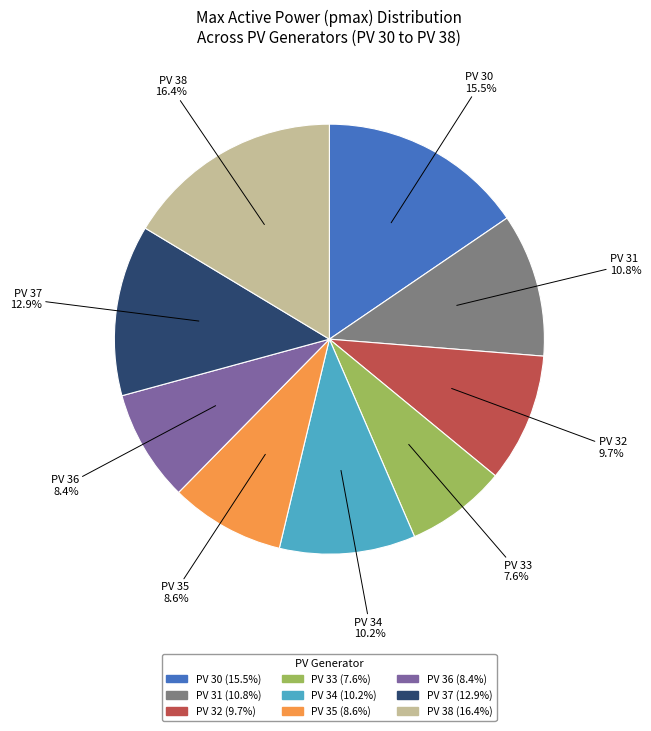

To the nearest percent, what portion does PV 32 represent?

10%